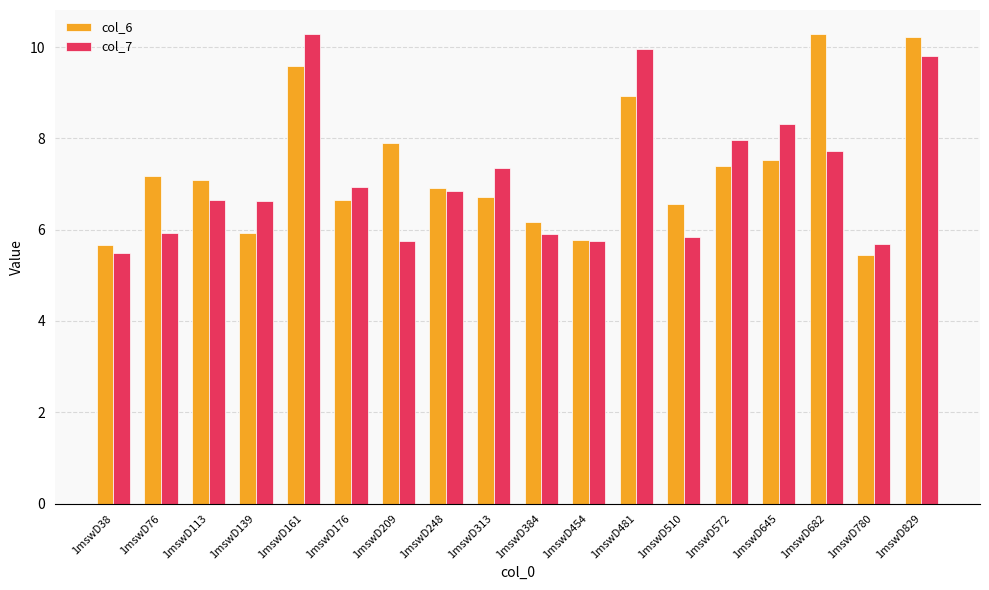

What is the maximum value for col_6?

10.3